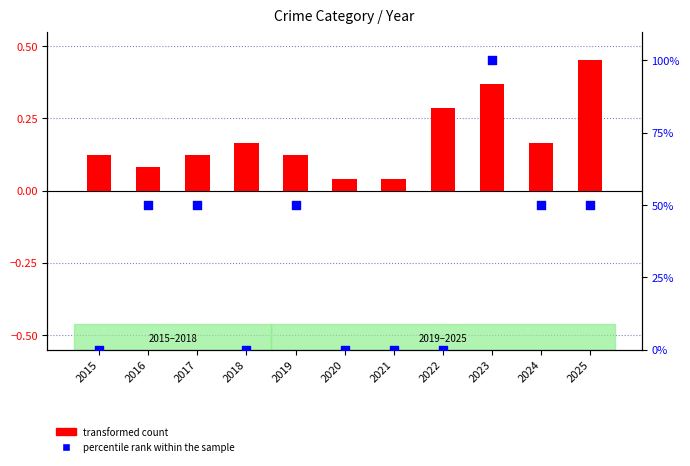

Is the value of percentile rank within the sample at 2023 greater than the value of transformed count at 2023?

Yes